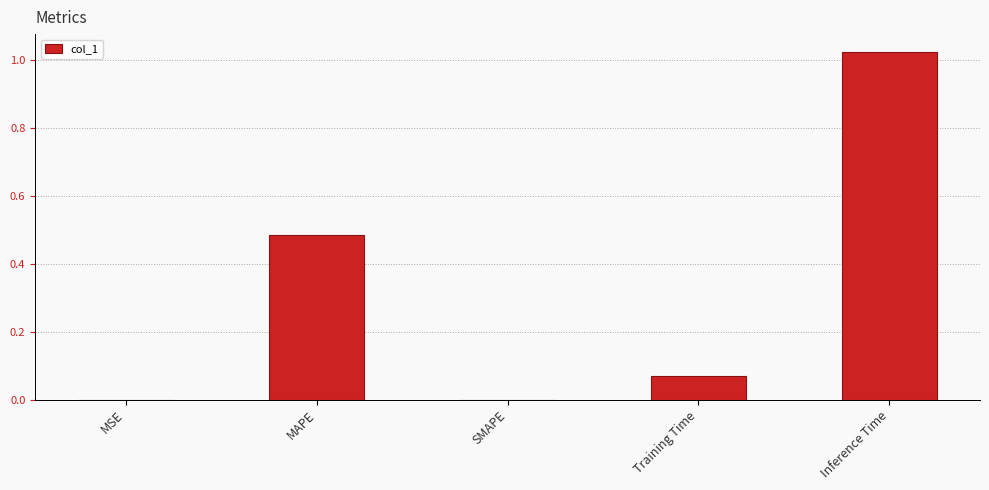

What is the change in value from SMAPE to Inference Time?

+1.0